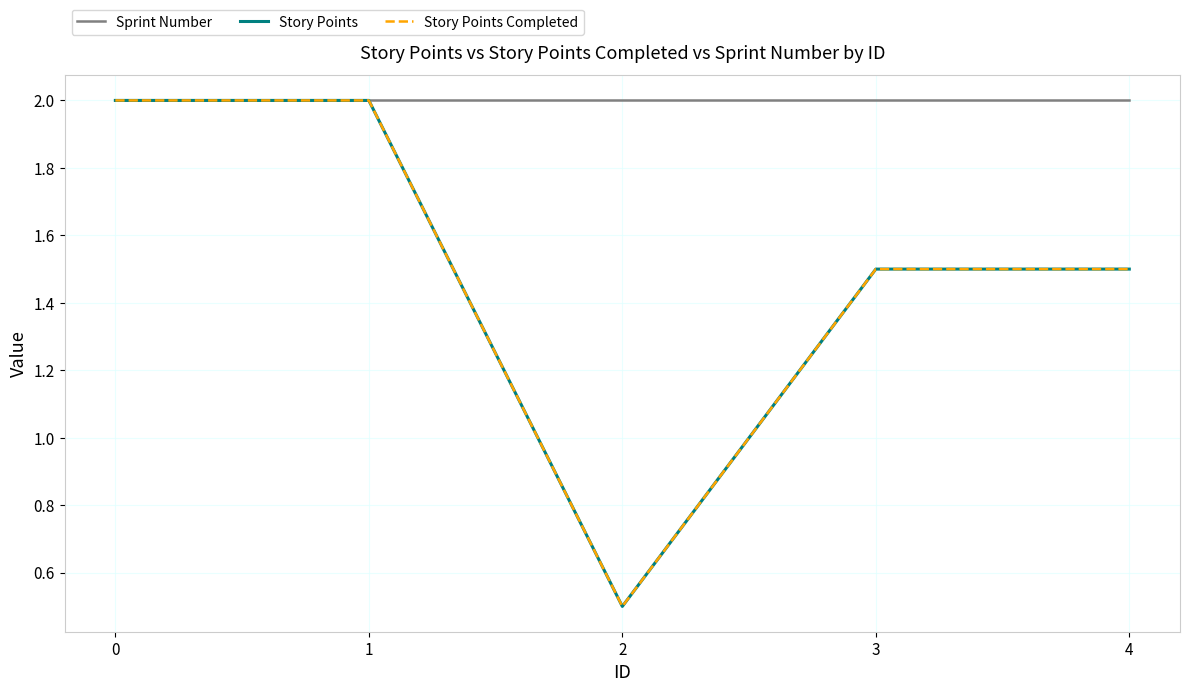

True or false: Story Points Completed and Sprint Number intersect in this chart.

False